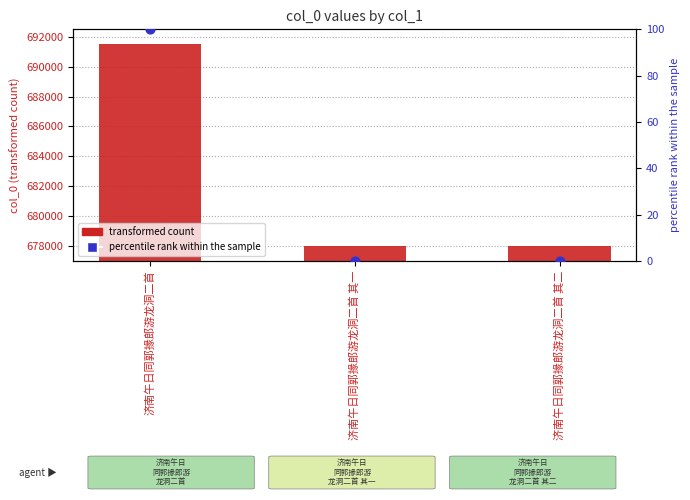

What is the total value across all series at 济南午日同郭掾郎游龙洞二首?

691650.0